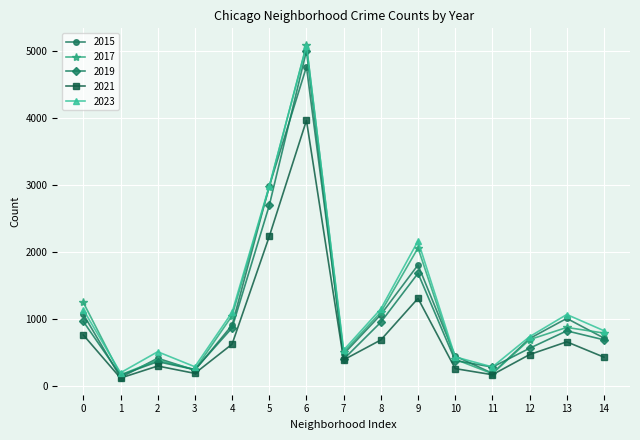

What is the highest value of the 2023 series?

5079